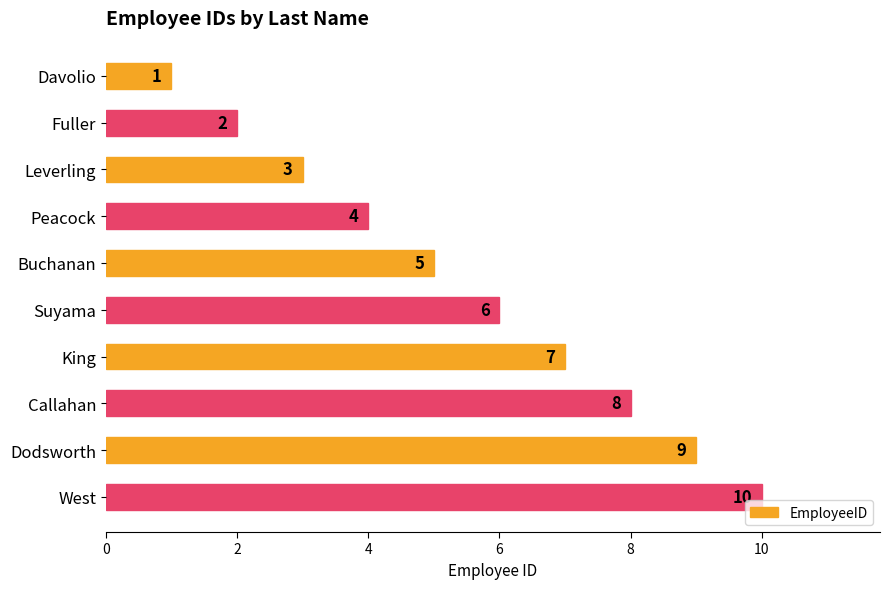

What is the minimum value shown in the chart?

1